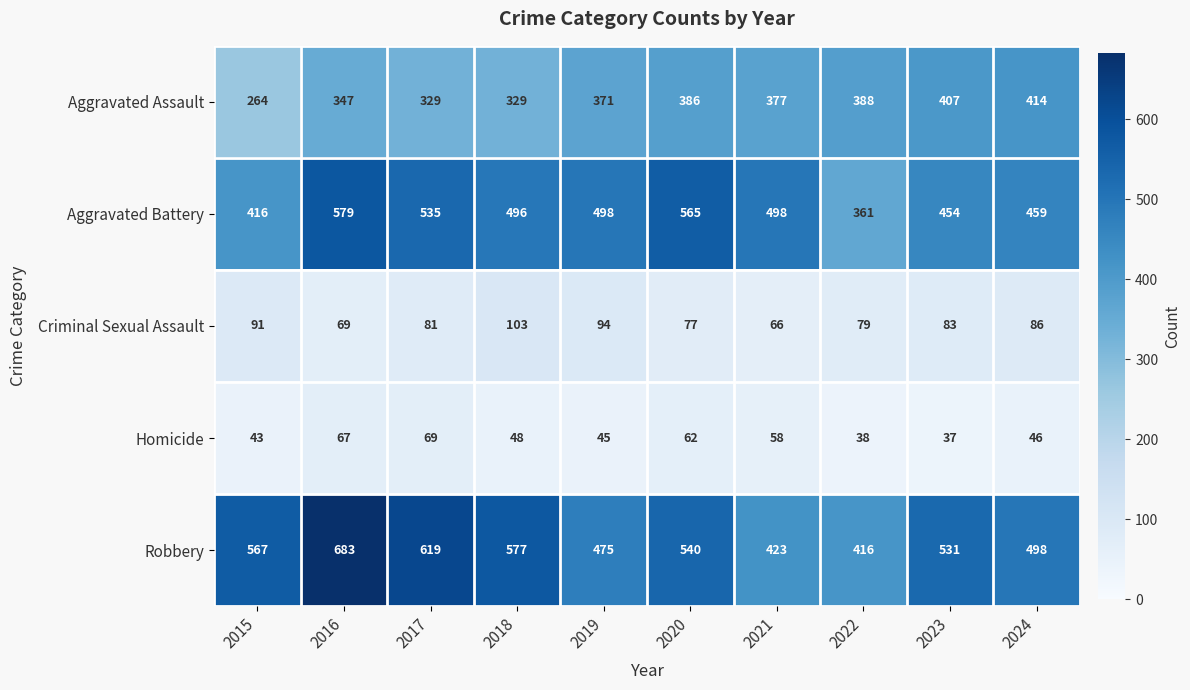

Which series has the widest spread of values?

Robbery